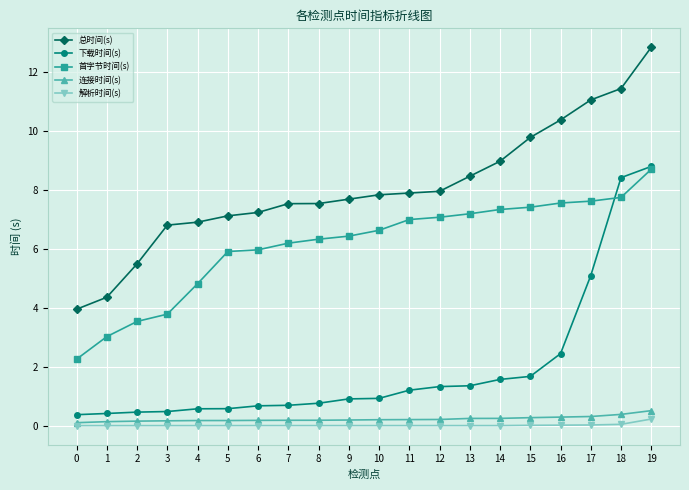

True or false: 连接时间(s) has a value of 0.2 at 7.

True